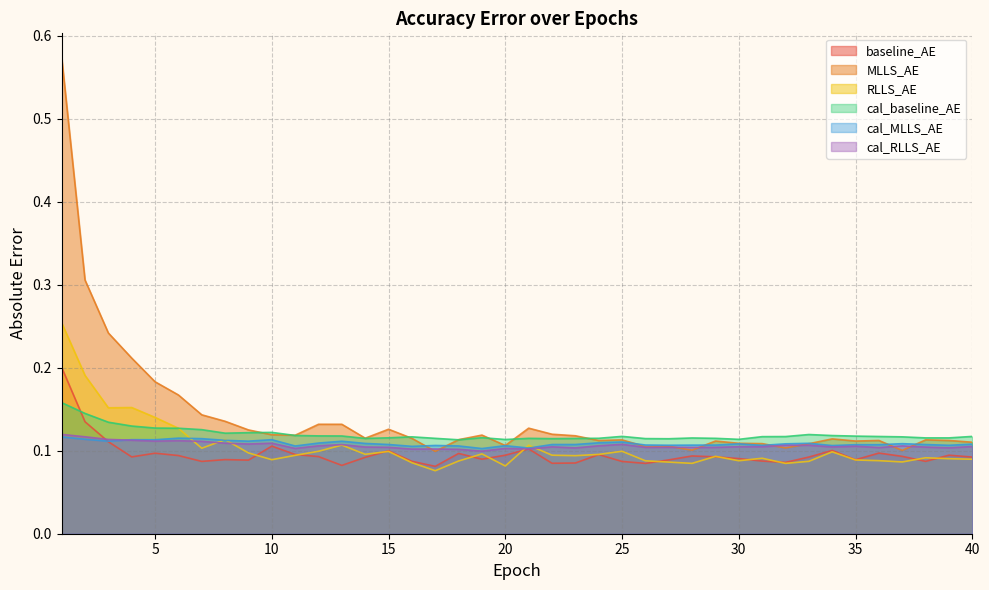

What value does the cal_MLLS_AE series have at 18?

0.1